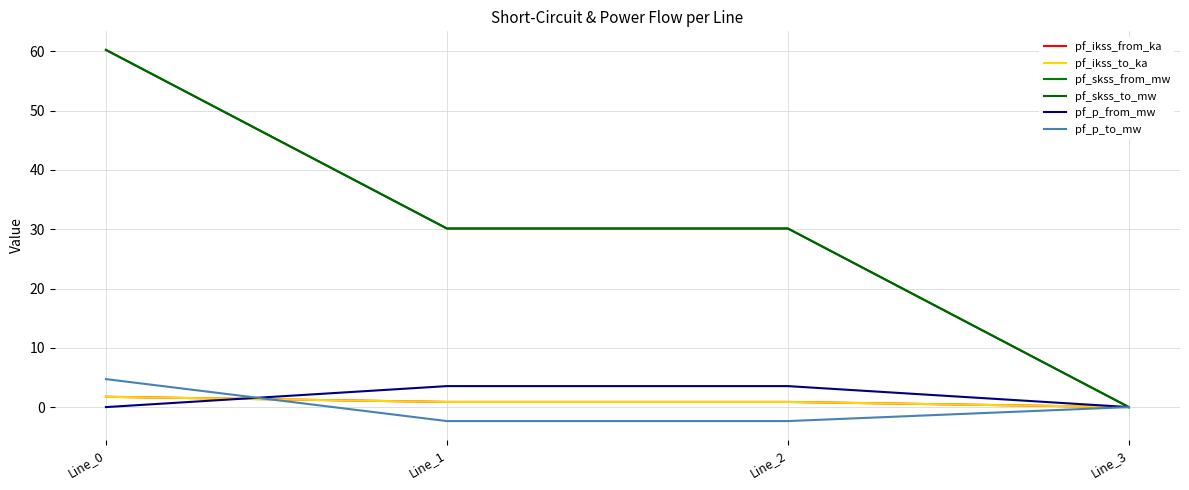

Between Line_2 and Line_3, which series saw the biggest shift?

pf_skss_from_mw